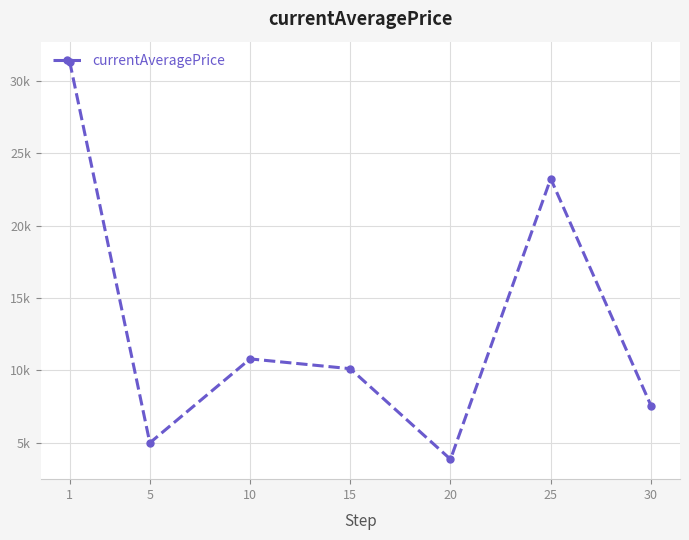

Reading left to right, transcribe all the data shown in this chart.

1=31328.1	5=4987.7	10=10788.1	15=10111.2	20=3853.7	25=23237.9	30=7568.1